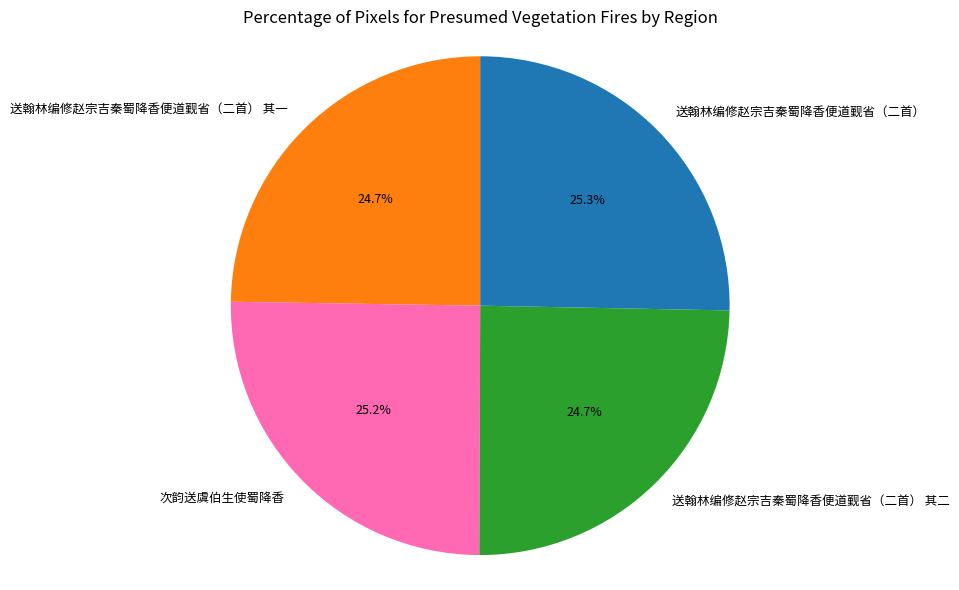

How many slices are in this pie chart?

4